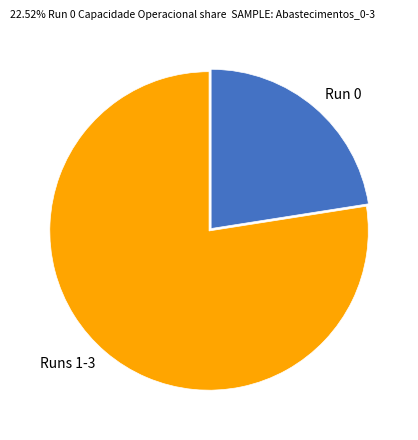

Rank the categories by value from highest to lowest.

Runs 1-3, Run 0